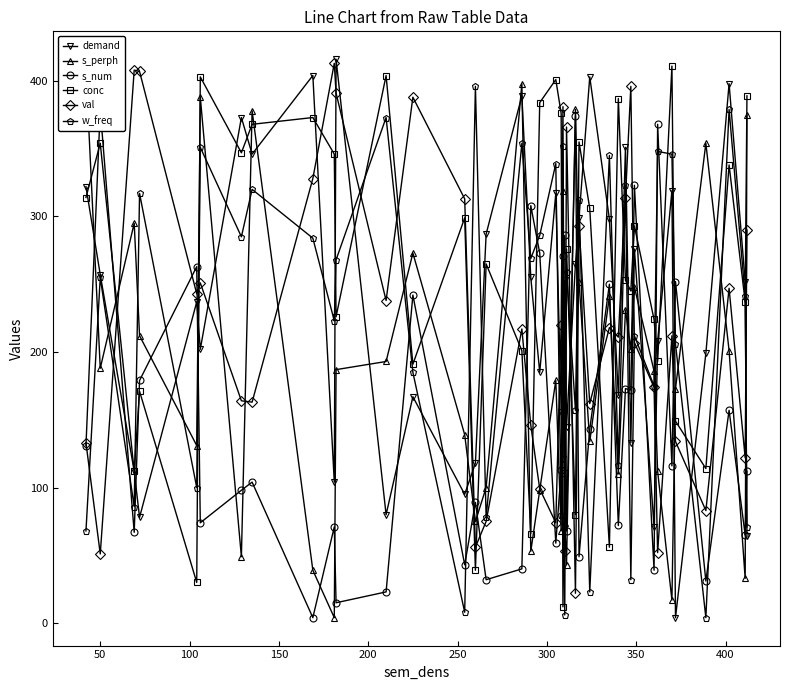

In conc, how many points are lower than both neighbors (excluding endpoints)?

14